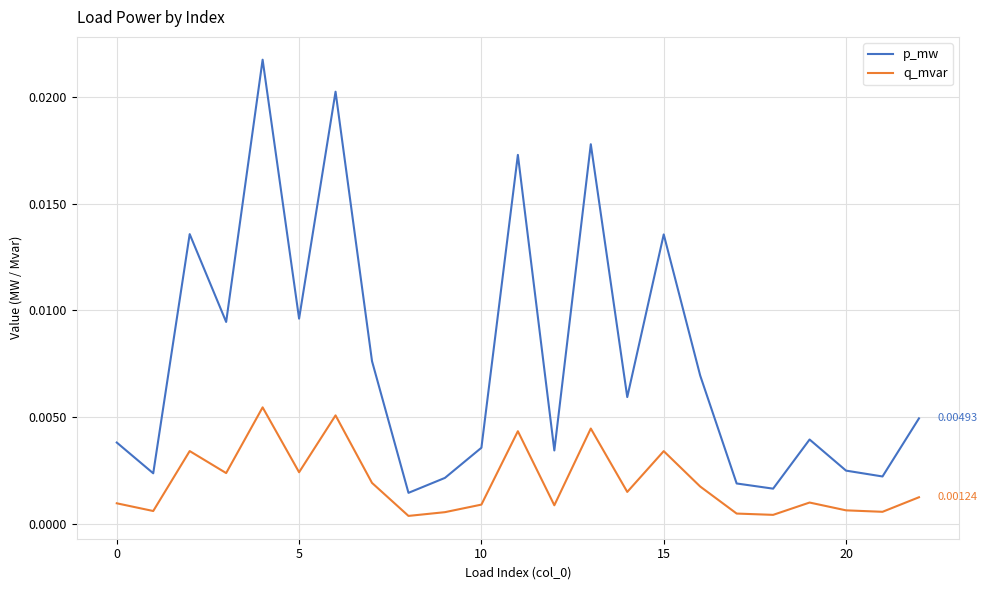

List the series in order of their peak value, highest first.

p_mw, q_mvar